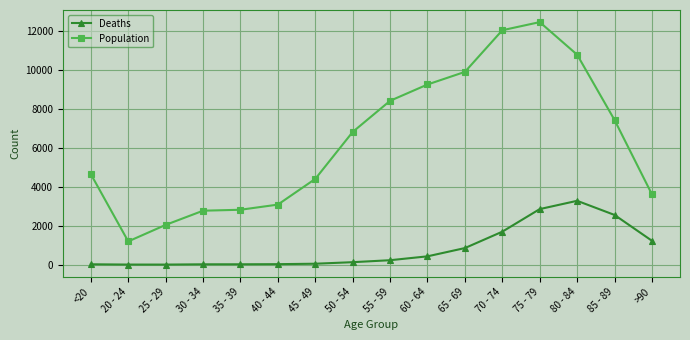

What is the value of the Deaths point at the 3rd from the left?

3